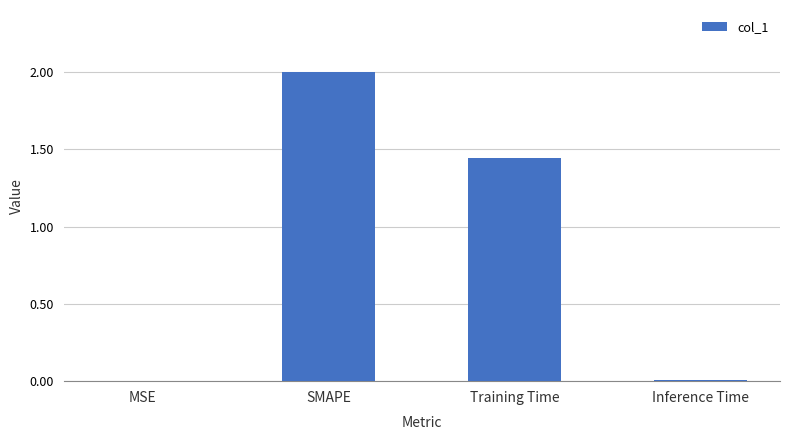

What is the sum of all values?

3.5